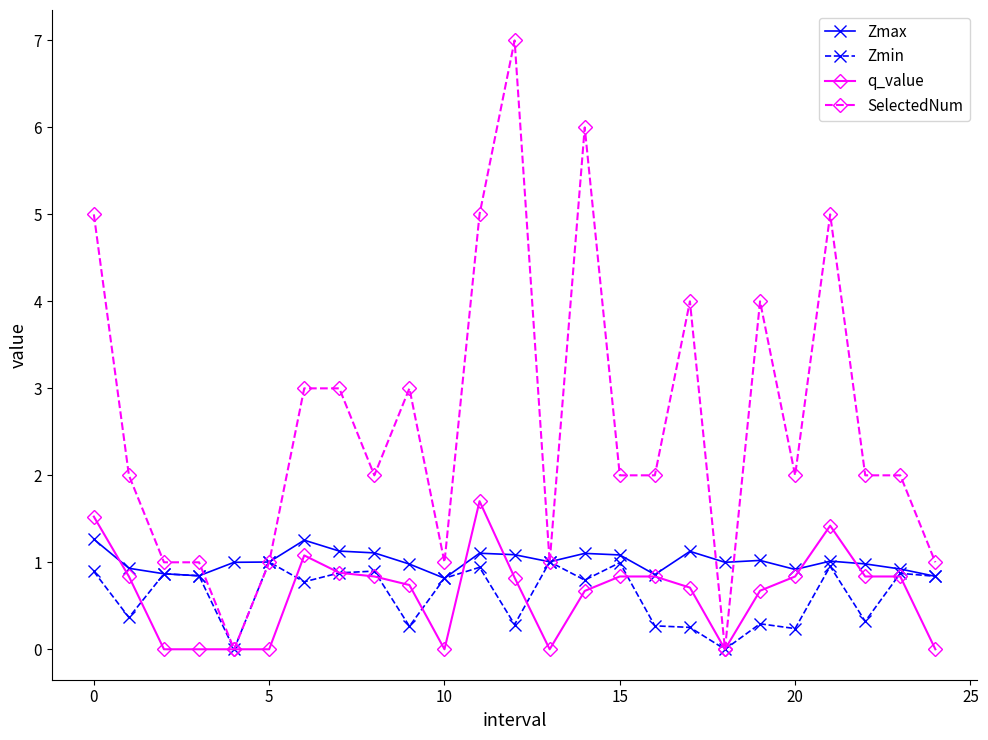

What are all the series names shown in the legend?

Zmax, Zmin, q_value, SelectedNum